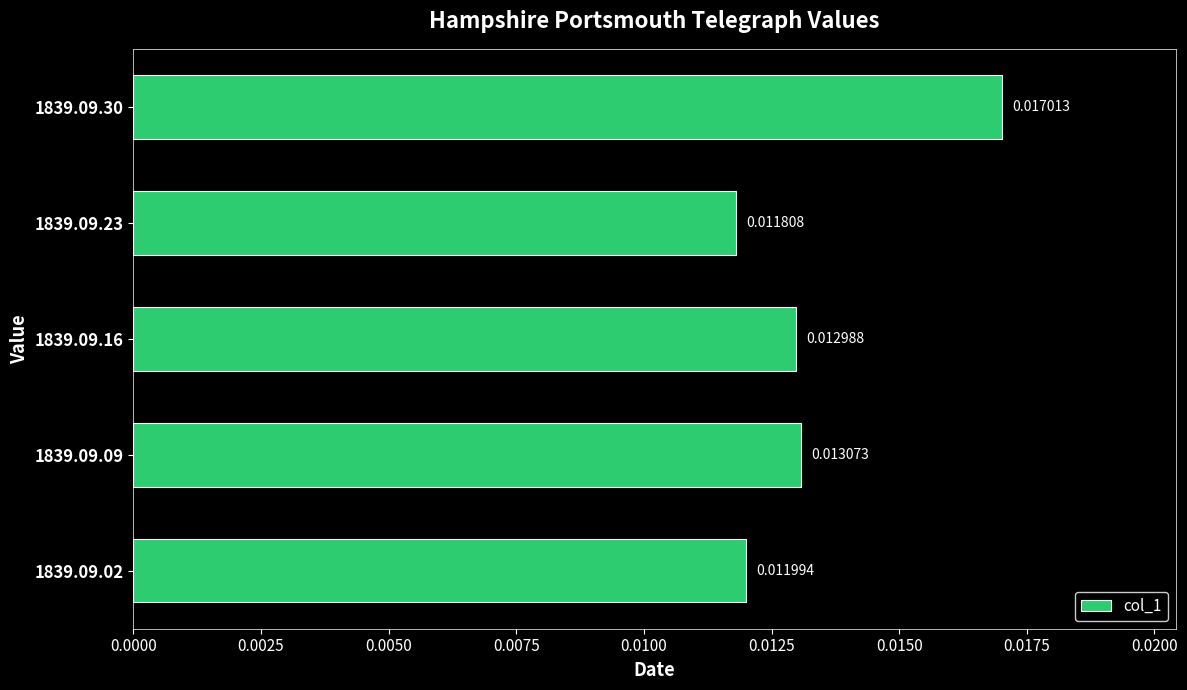

Rank the categories by value from highest to lowest.

1839.09.30, 1839.09.09, 1839.09.16, 1839.09.02, 1839.09.23